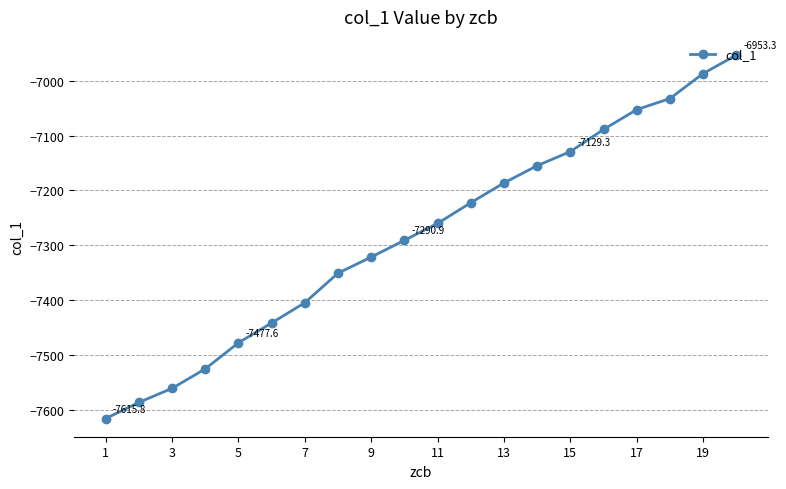

True or false: there are more than 2 points higher than both neighbors.

False